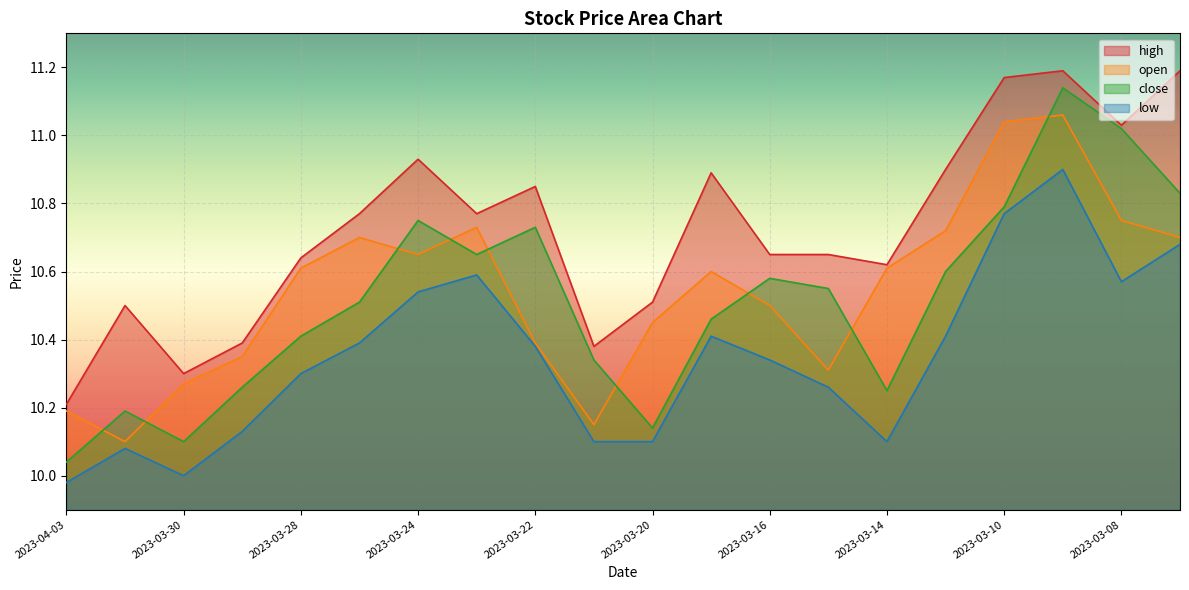

Rank the series at 2023-04-03 from lowest to highest value.

low, close, open, high